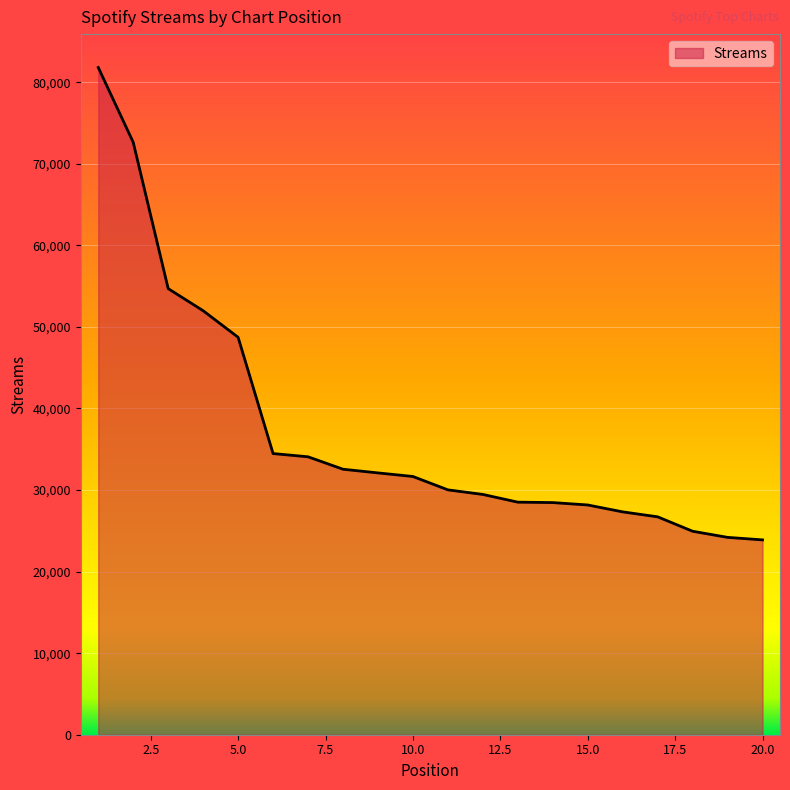

Does the chart display data point markers on the line(s)?

No